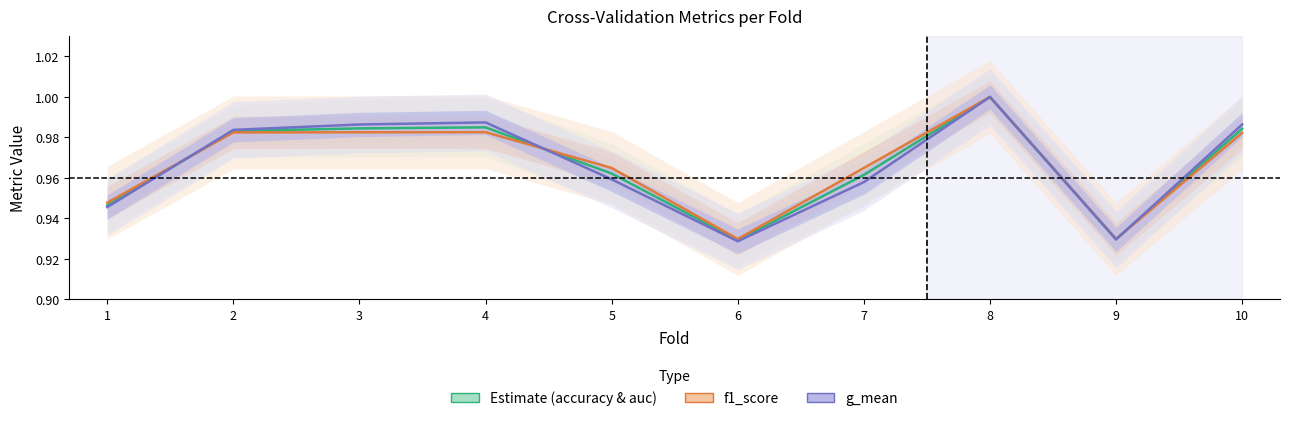

List the series in order of their peak value, lowest first.

Estimate, f1_score, g_mean